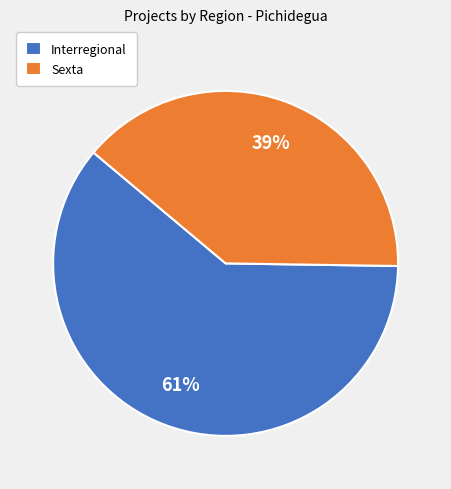

Approximately how many times larger is the value at Sexta compared to Interregional?

0.6